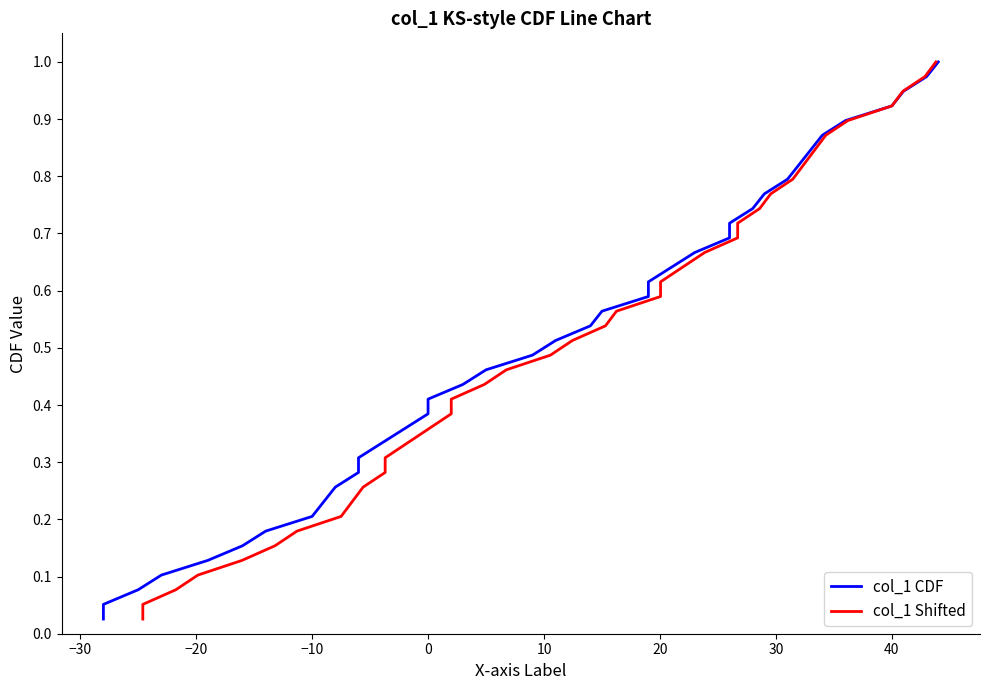

Which has a higher value, 30 or 28?

30